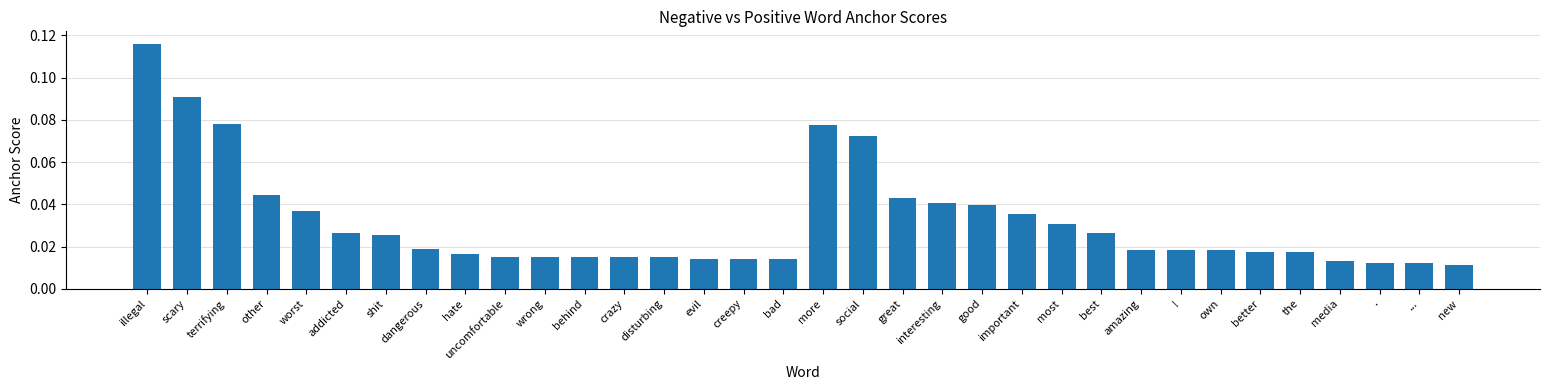

Reading left to right, transcribe all the data shown in this chart.

anchor score (negative): 0.1	0.1	0.1	0.0	0.0	0.0	0.0	0.0	0.0	0.0	0.0	0.0	0.0	0.0	0.0	0.0	0.0
anchor score (positive): 0.1	0.1	0.0	0.0	0.0	0.0	0.0	0.0	0.0	0.0	0.0	0.0	0.0	0.0	0.0	0.0	0.0